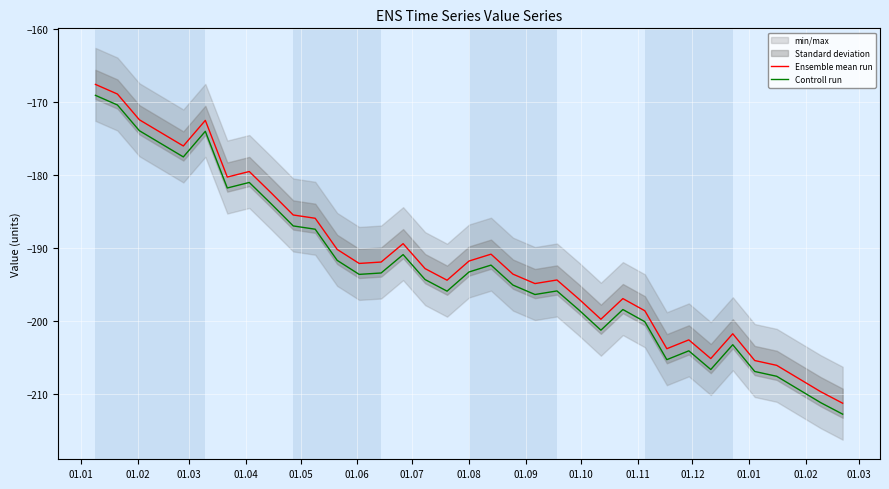

What is the highest value of the Controll run series?

-169.1